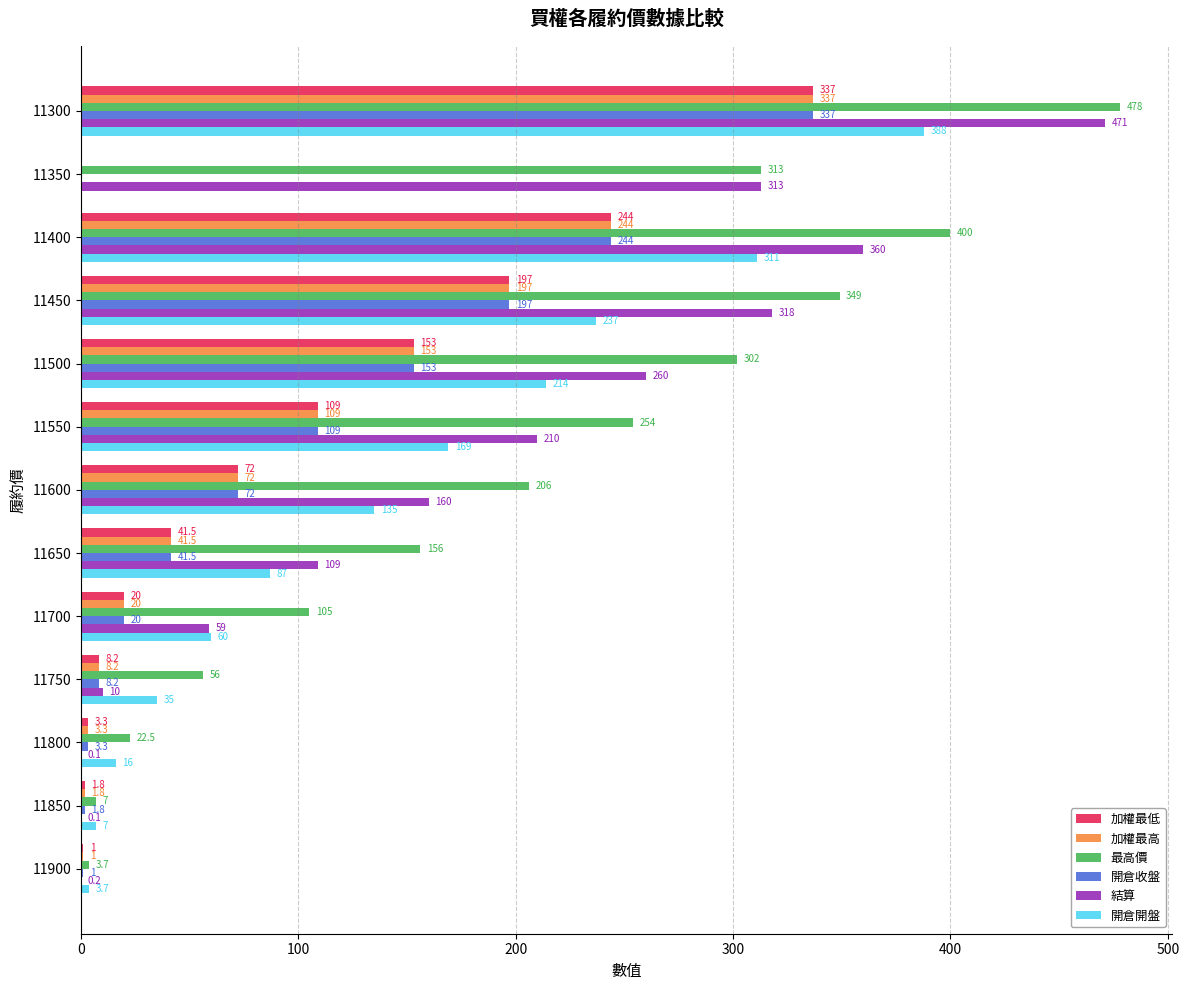

Which series has the largest total across all categories?

最高價